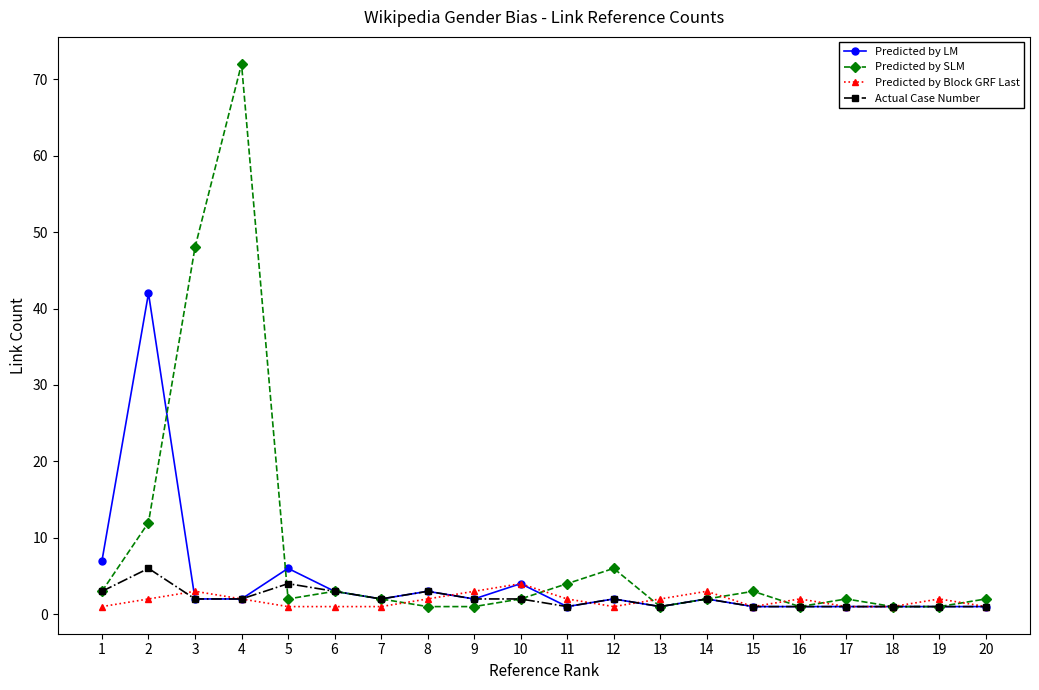

Reading left to right, what are all the values shown in this chart?

Predicted by LM: 7	42	2	2	6	3	2	3	2	4	1	2	1	2	1	1	1	1	1	1
Predicted by SLM: 3	12	48	72	2	3	2	1	1	2	4	6	1	2	3	1	2	1	1	2
Predicted by Block GRF Last: 1	2	3	2	1	1	1	2	3	4	2	1	2	3	1	2	1	1	2	1
Actual Case Number: 3	6	2	2	4	3	2	3	2	2	1	2	1	2	1	1	1	1	1	1